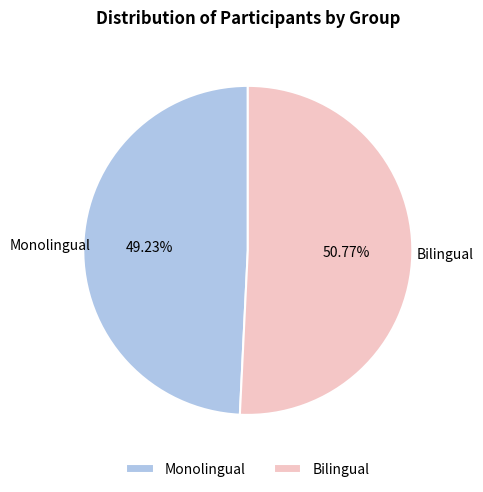

Which has a higher value, Monolingual or Bilingual?

Bilingual